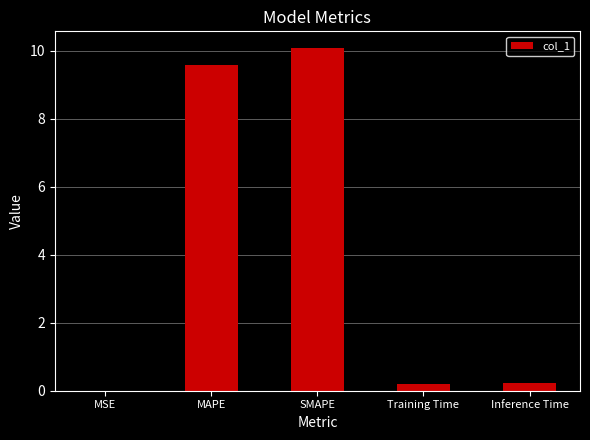

Which label corresponds to the largest value in the chart?

SMAPE